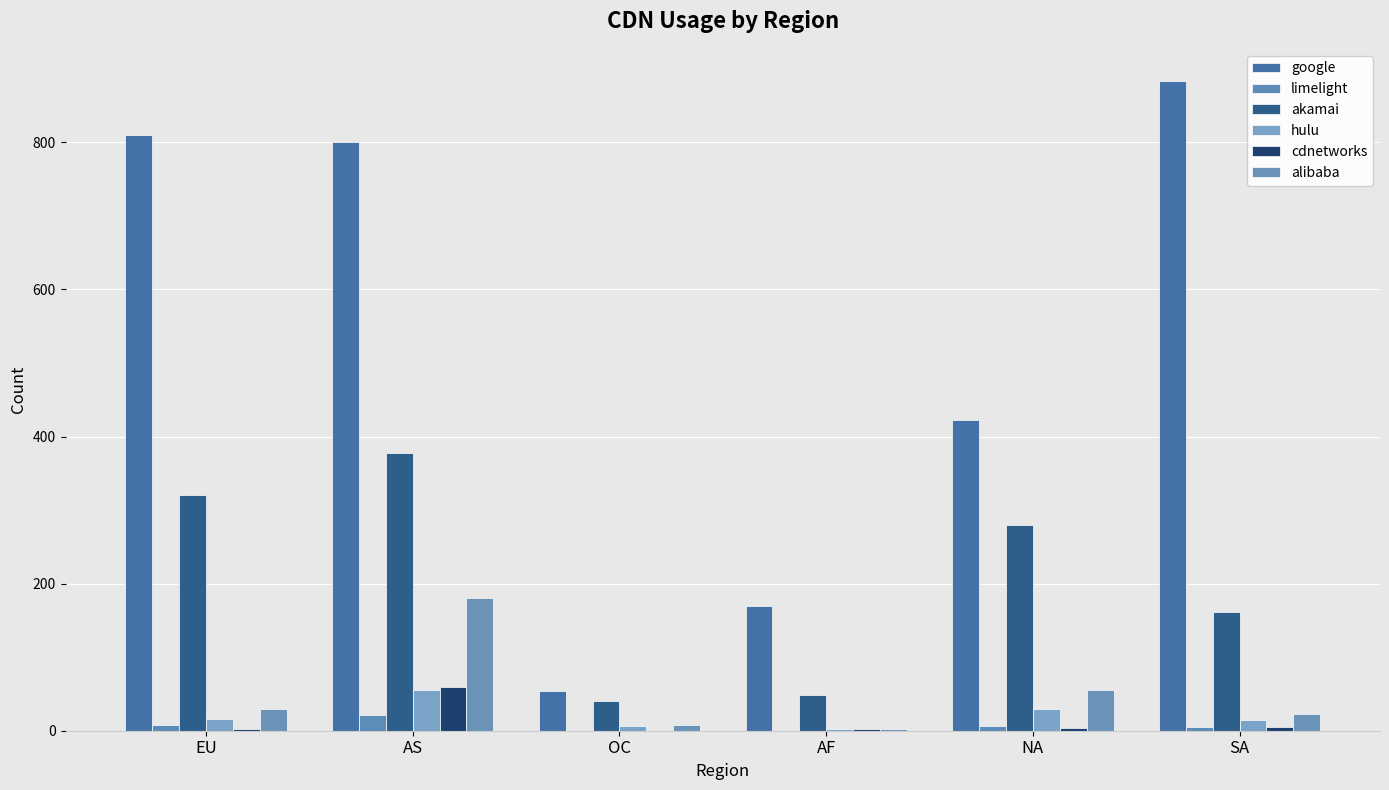

At which label is google closest to 468?

NA